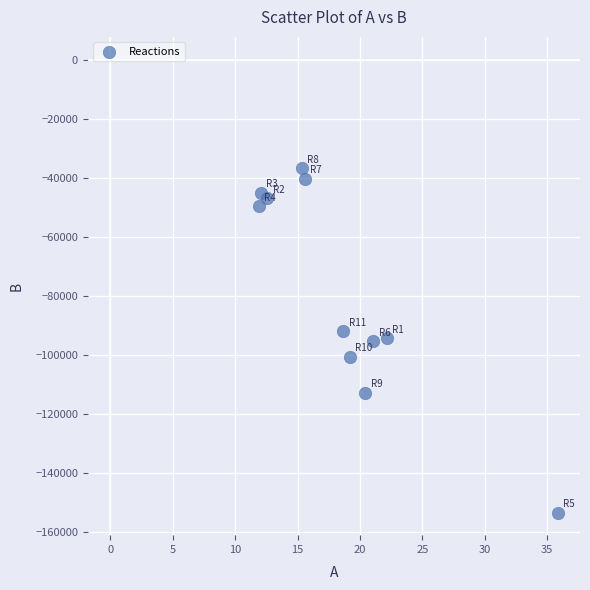

What is the range of Y values (max minus min)?

116520